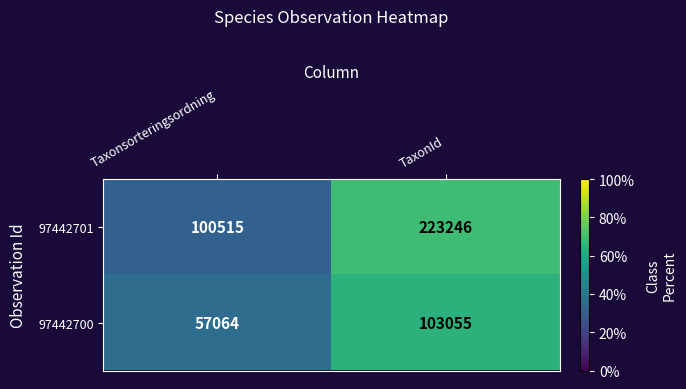

Where is 97442700 nearest to the value 80059?

Taxonsorteringsordning